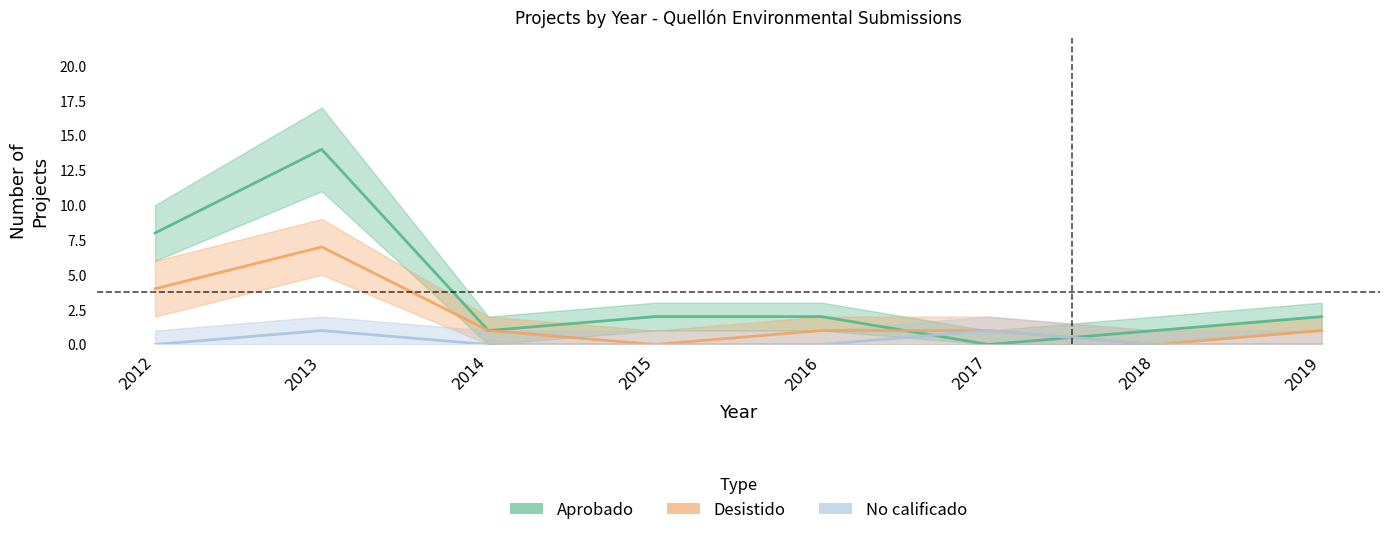

What is the maximum value for No calificado?

1